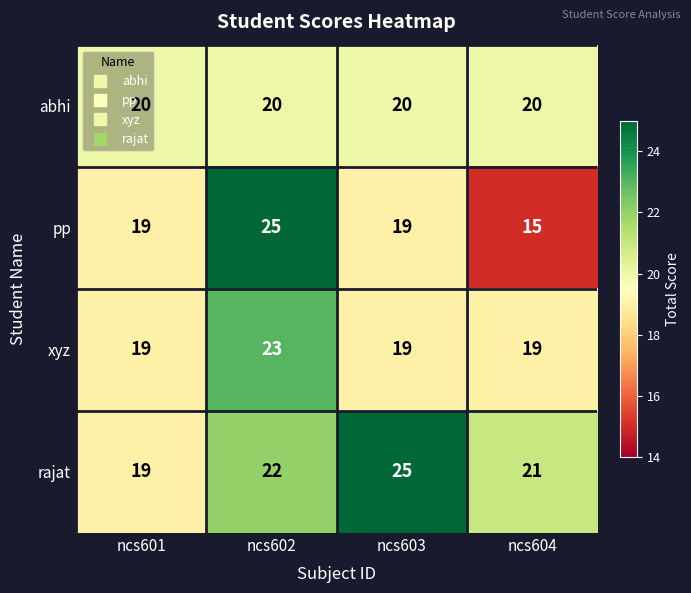

Read the xyz value at ncs602.

23